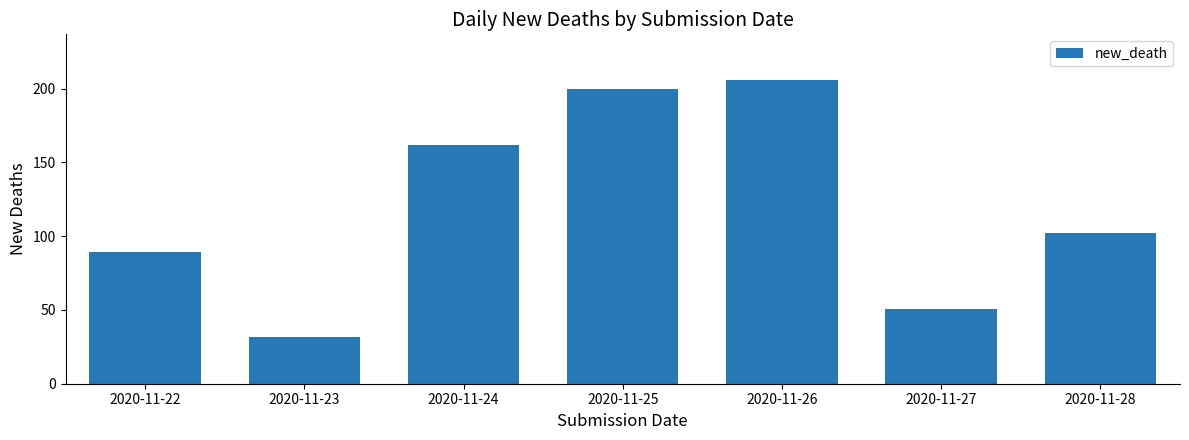

What is the smallest value displayed?

32